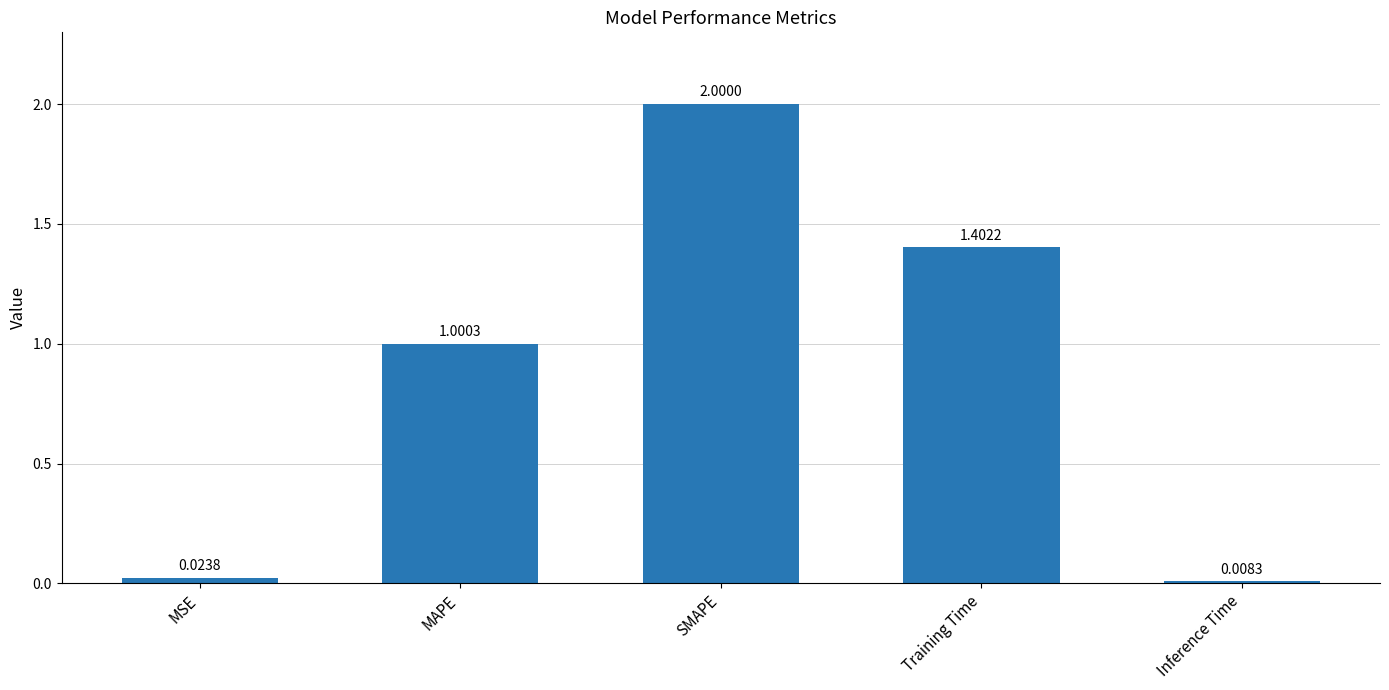

At which category does the chart reach its peak across all series?

SMAPE